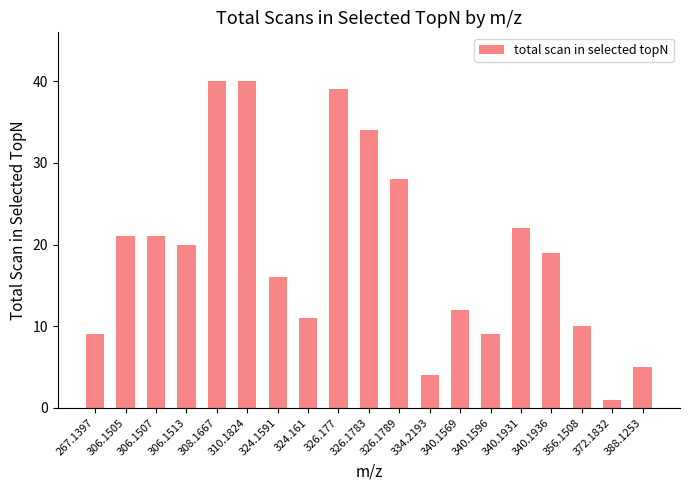

How many bars are there in total?

19